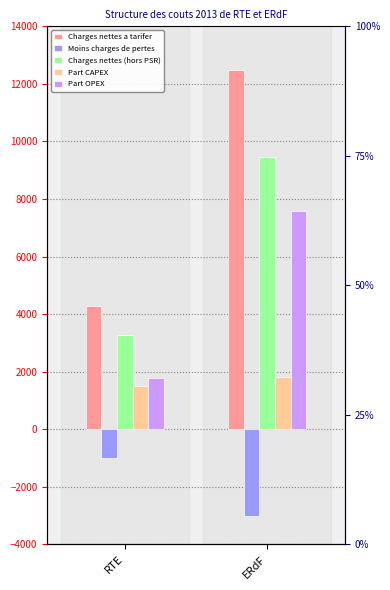

What is the minimum value shown in the chart?

-3015